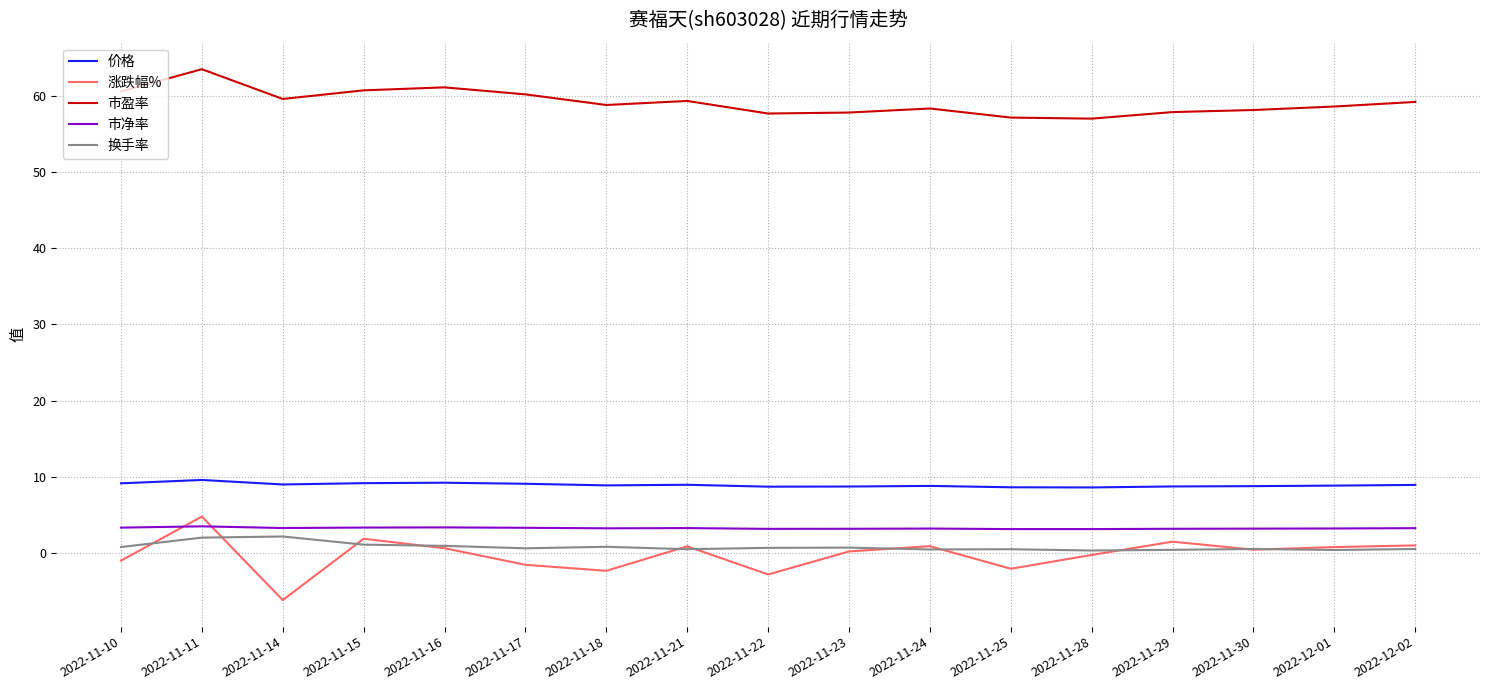

What is the difference between the maximum and second lowest values in the 市盈率 series?

6.3